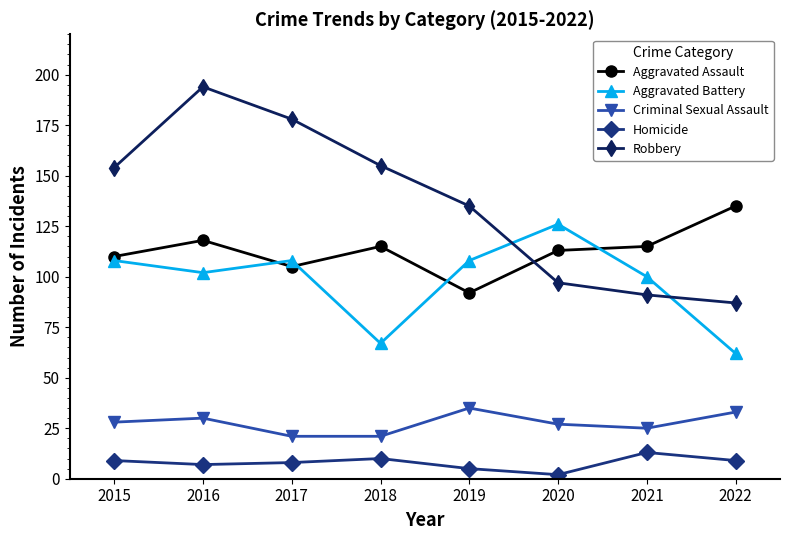

What is the average value of the Aggravated Battery series?

98